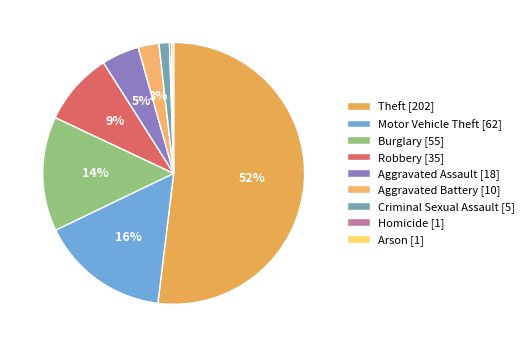

Which category accounts for the majority?

Theft